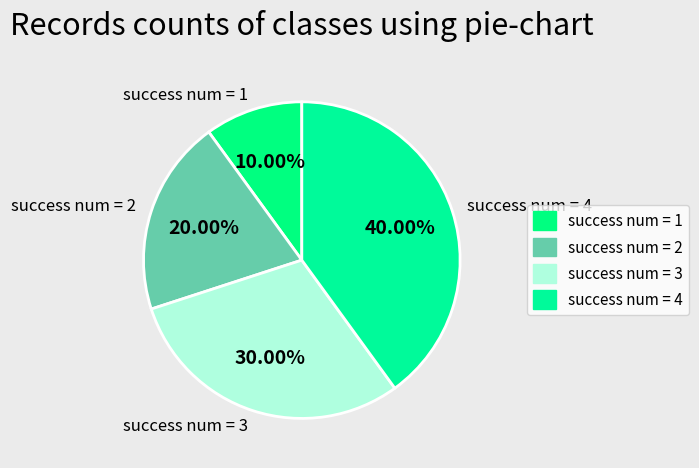

Does any single category account for the majority?

No